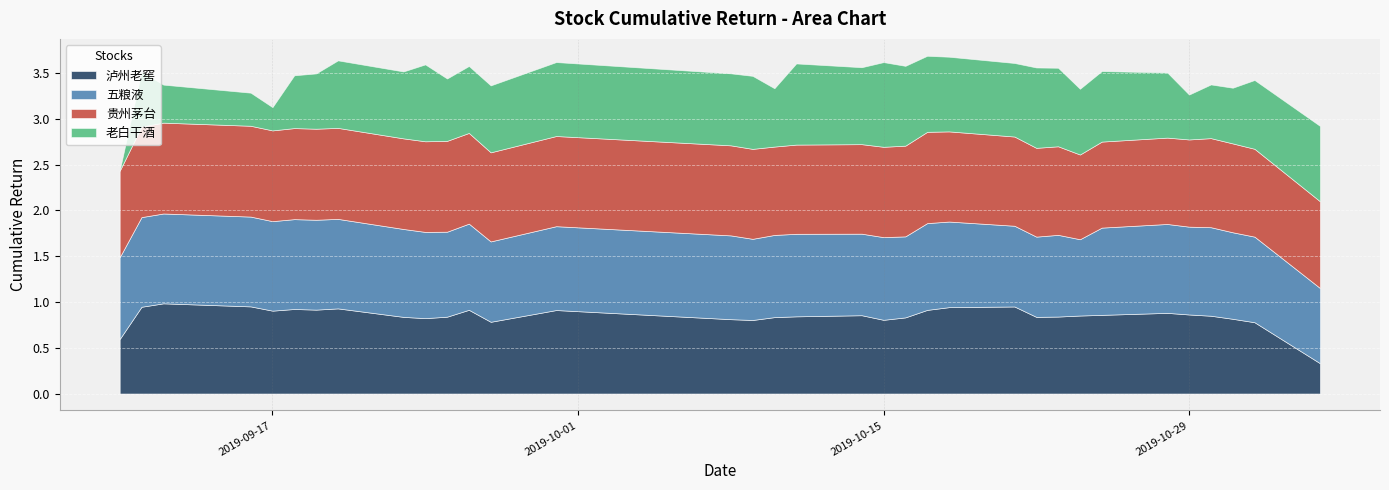

At which label is 贵州茅台 closest to 0?

2019-10-24